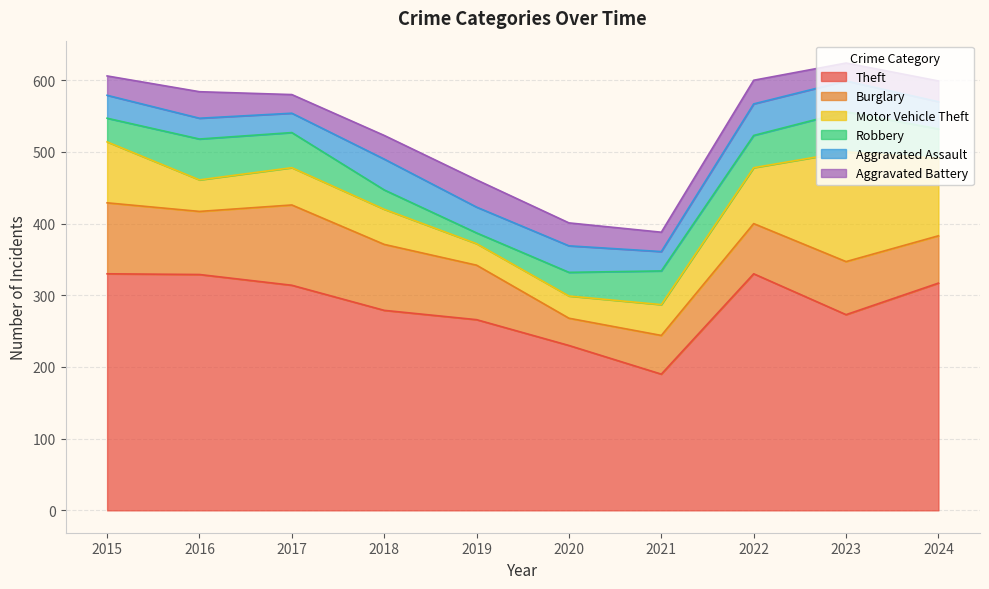

Where is Aggravated Battery nearest to the value 31?

2020